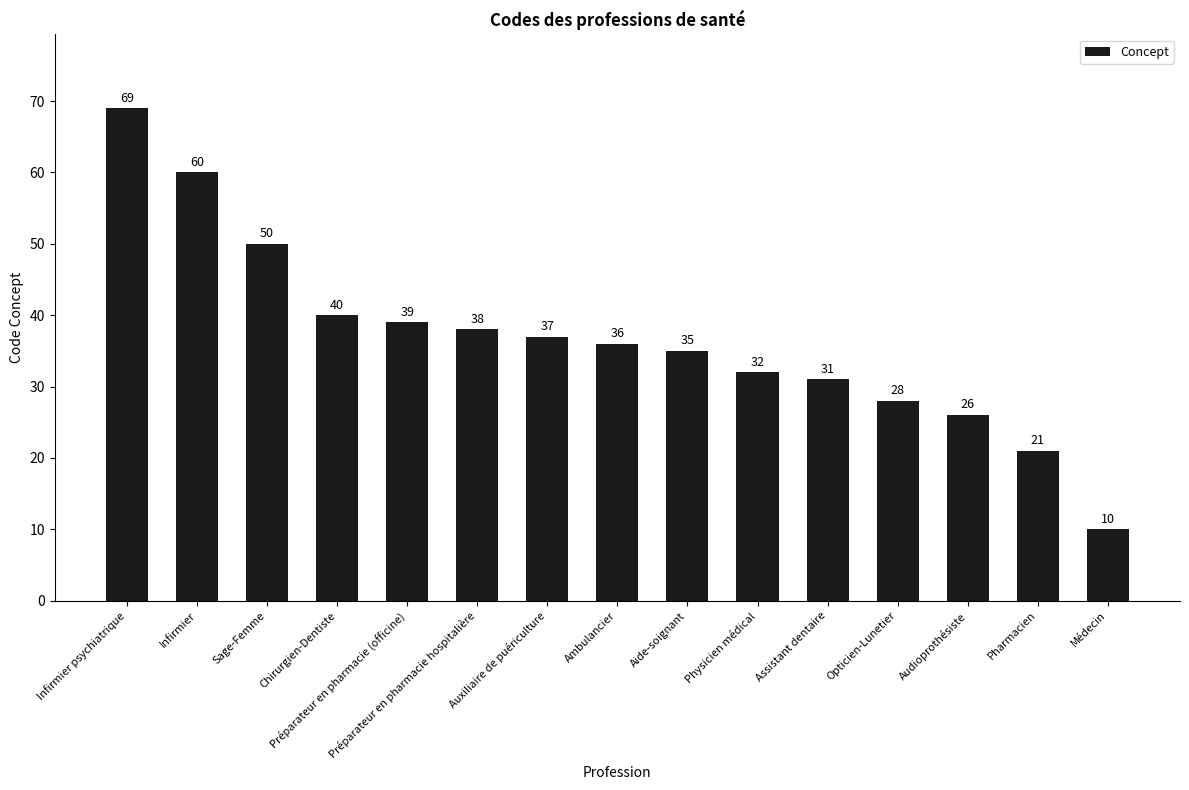

Between Chirurgien-Dentiste and Pharmacien, which is larger?

Chirurgien-Dentiste